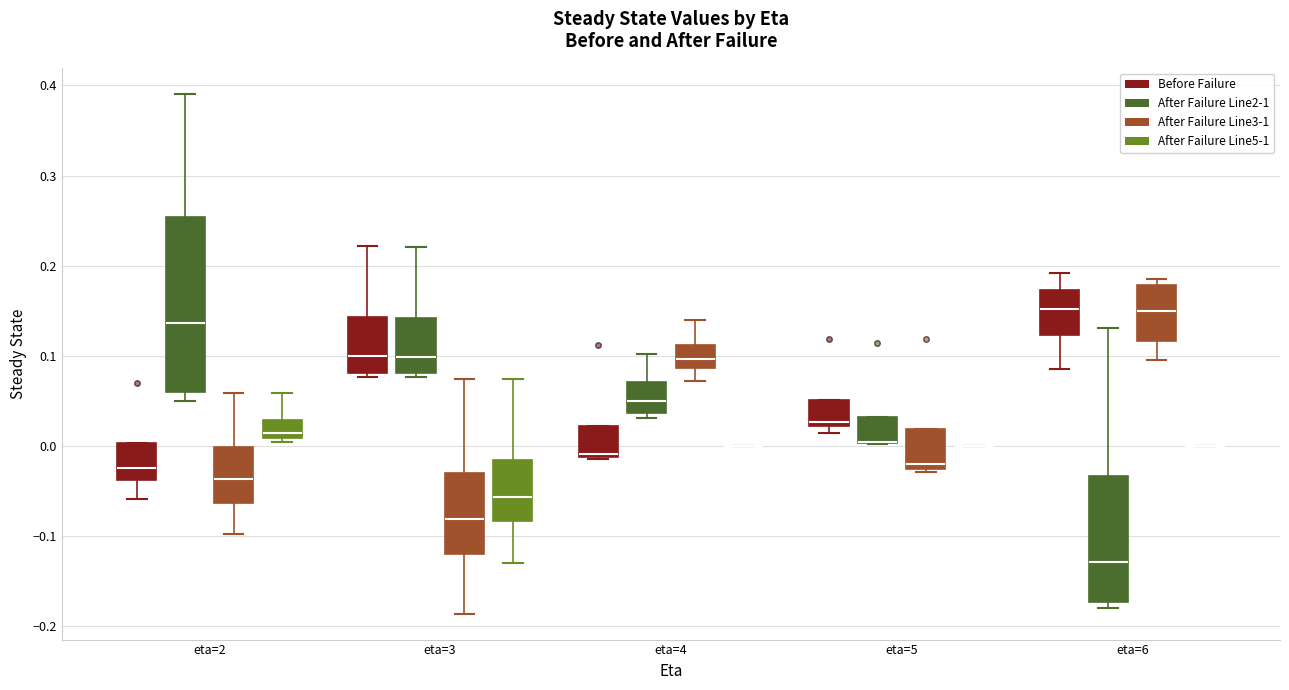

Which box is the tallest, from its lower edge to its upper edge?

eta=2 (After Failure Line2-1)